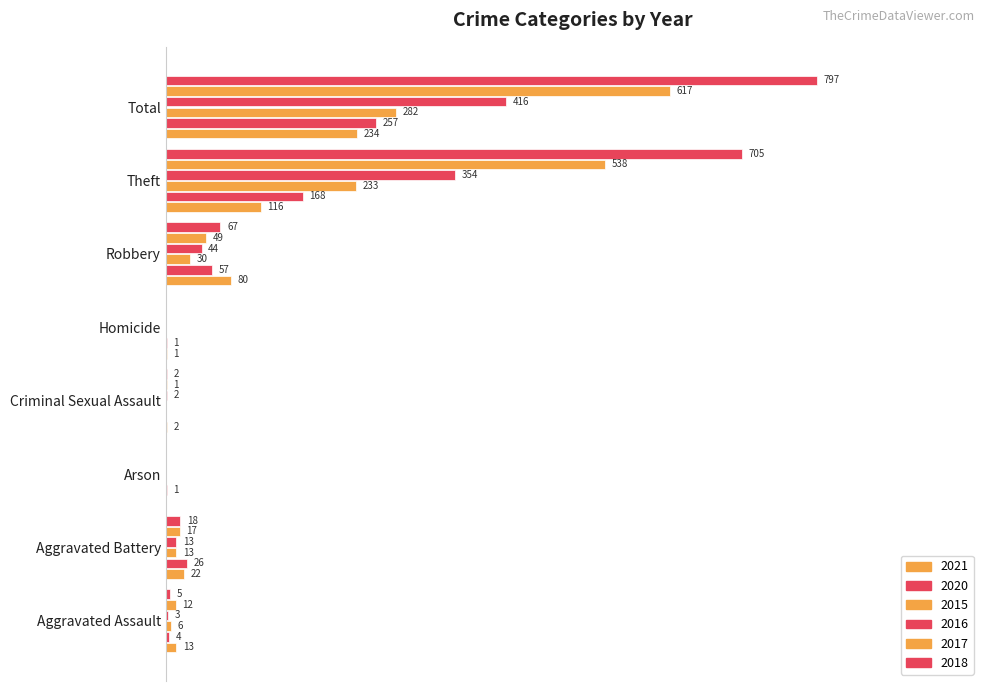

The value of 2017 at Arson is 0.0. True or false?

True